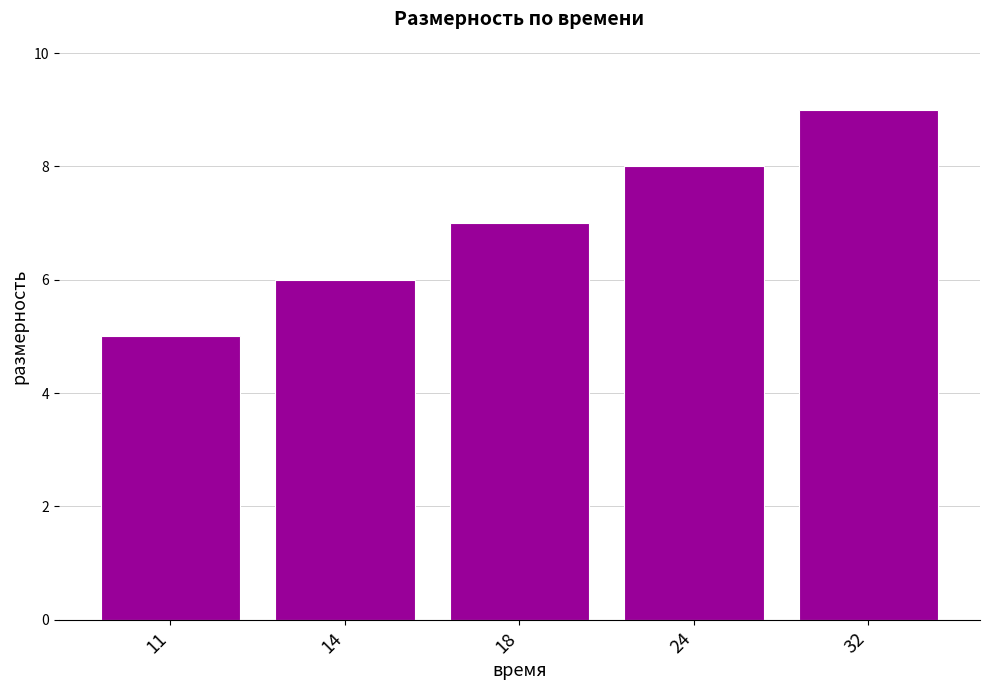

Rank the categories by value from highest to lowest.

32, 24, 18, 14, 11